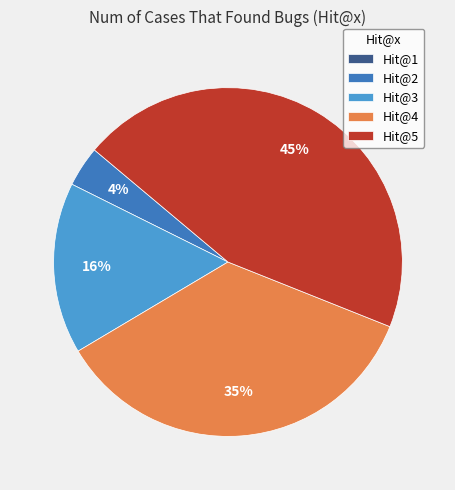

Is it true that Hit@5 is 45% of the pie?

True